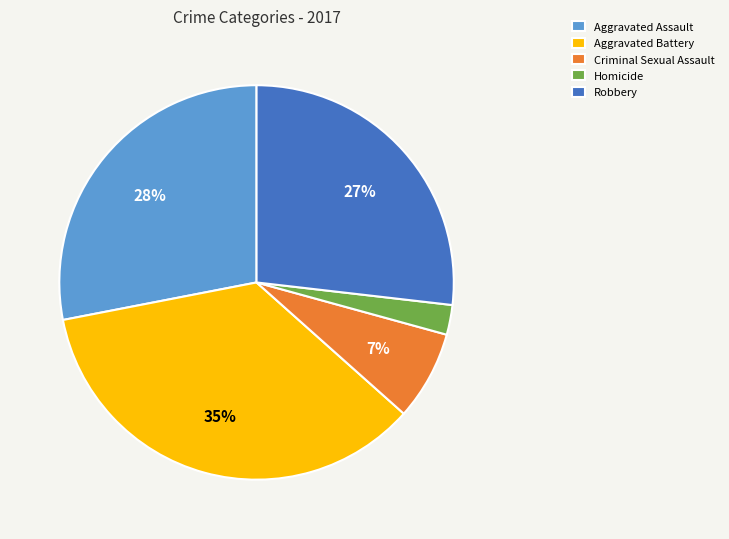

Is it true that Aggravated Battery is 35% of the pie?

True